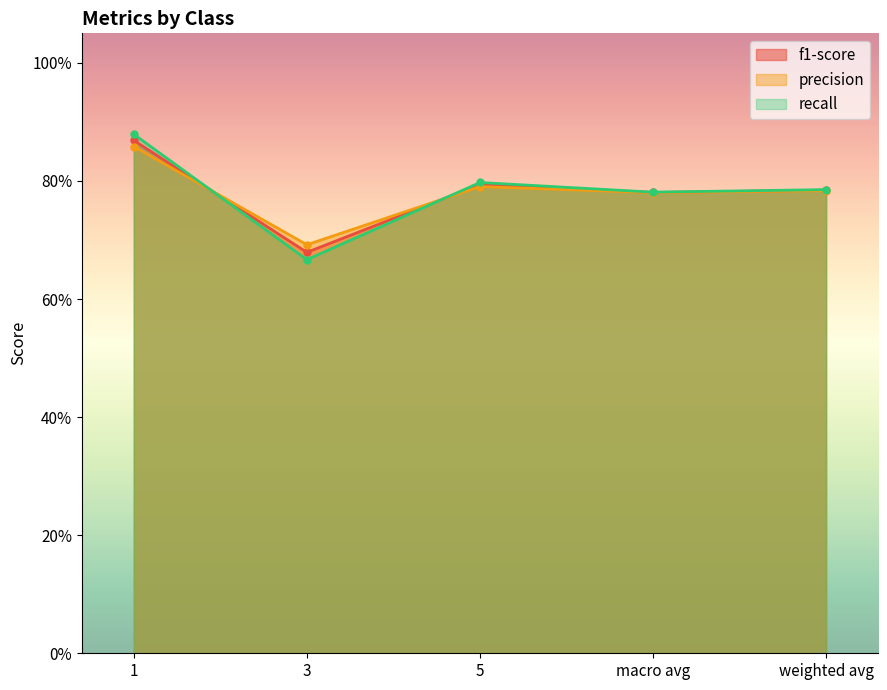

Where do recall and f1-score first cross each other?

1 and 3